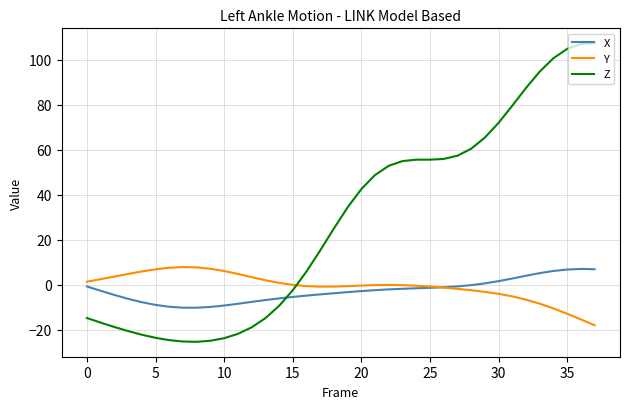

What is the greatest value displayed?

107.3